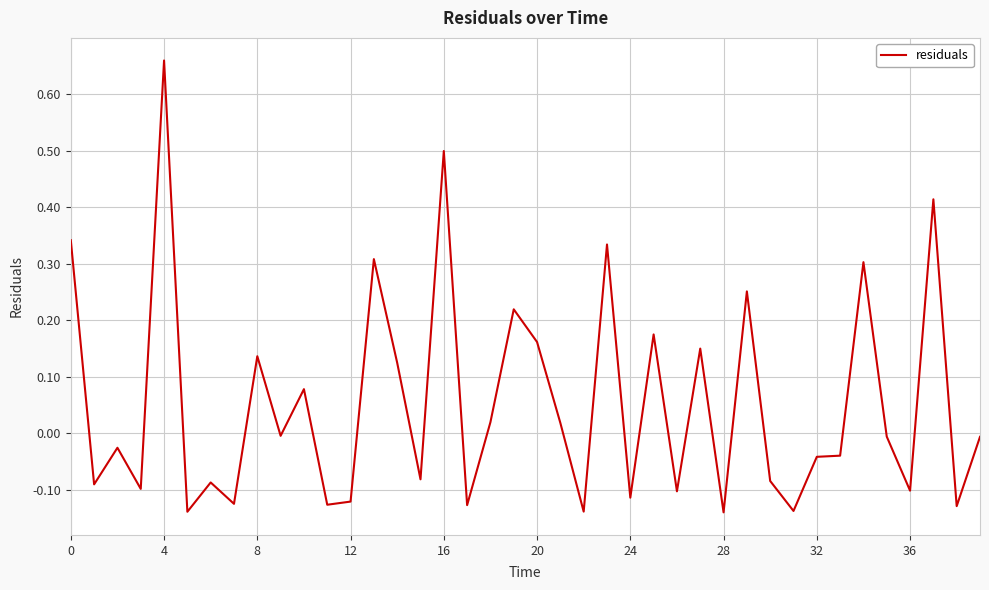

What is the difference between the maximum and minimum values?

0.8